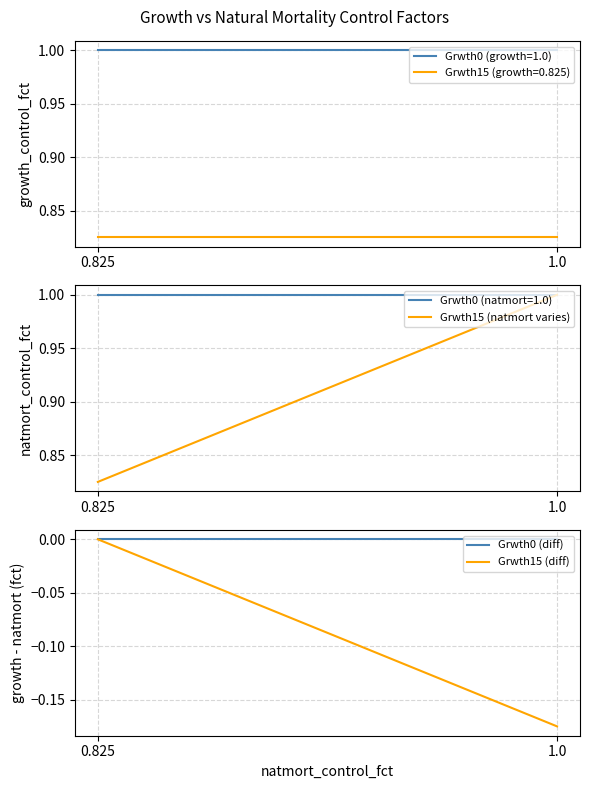

What position from the left is 0.825?

2